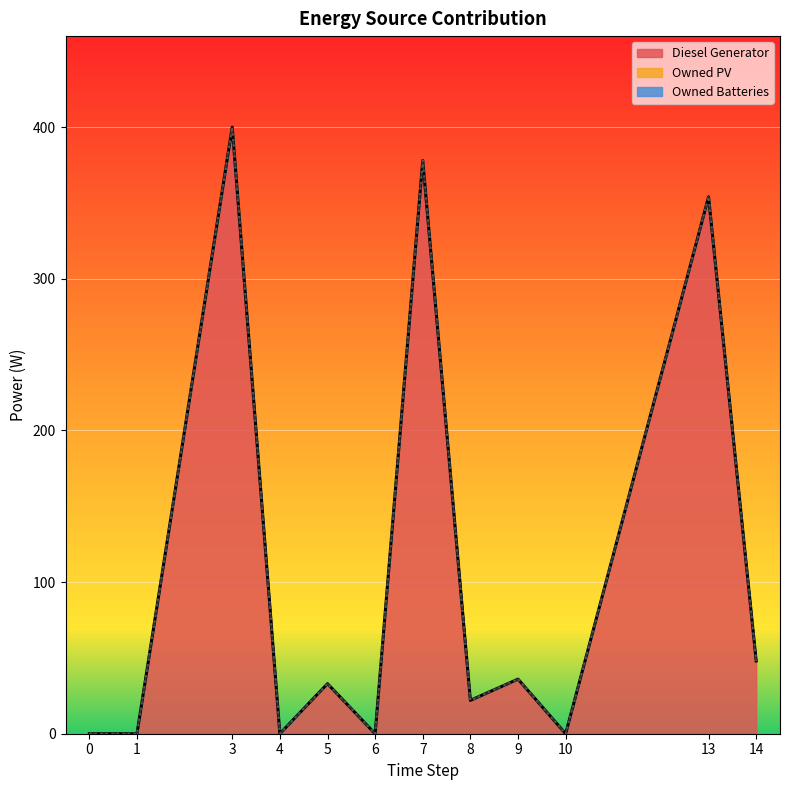

Reading left to right, transcribe all the data shown in this chart.

Diesel Generator: 0	0	400	0	33	0	378	22	36	0	354	48
Owned PV: 0	0	0	0	0	0	0	0	0	0	0	0
Owned Batteries: 0	0	0	0	0	0	0	0	0	0	0	0